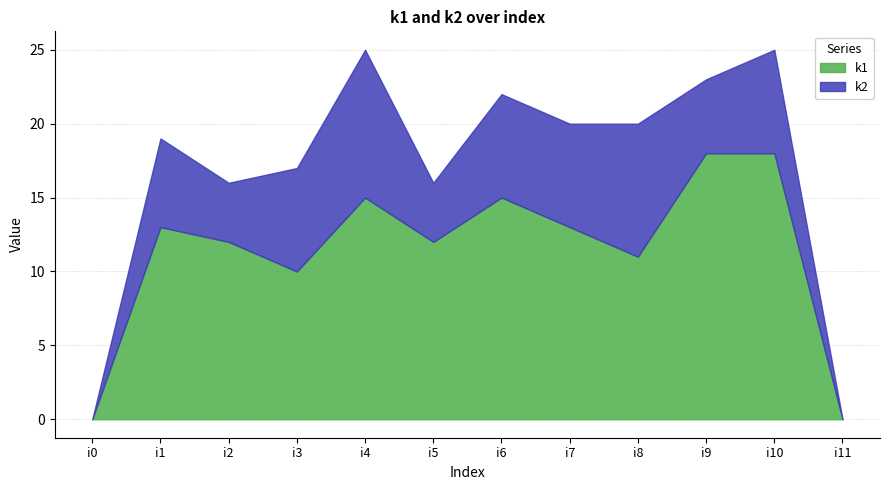

At how many categories does at least one series exceed 3?

10